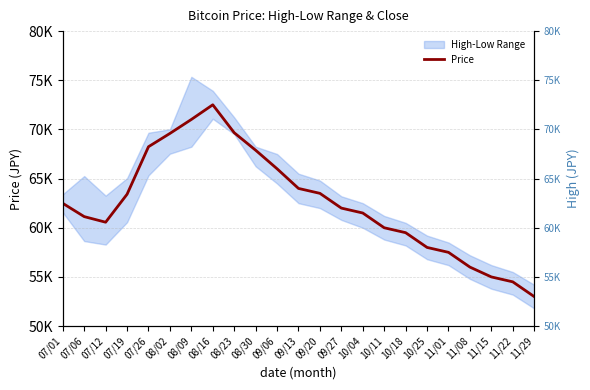

At 08/09, list the series in order from smallest to largest.

Price, High